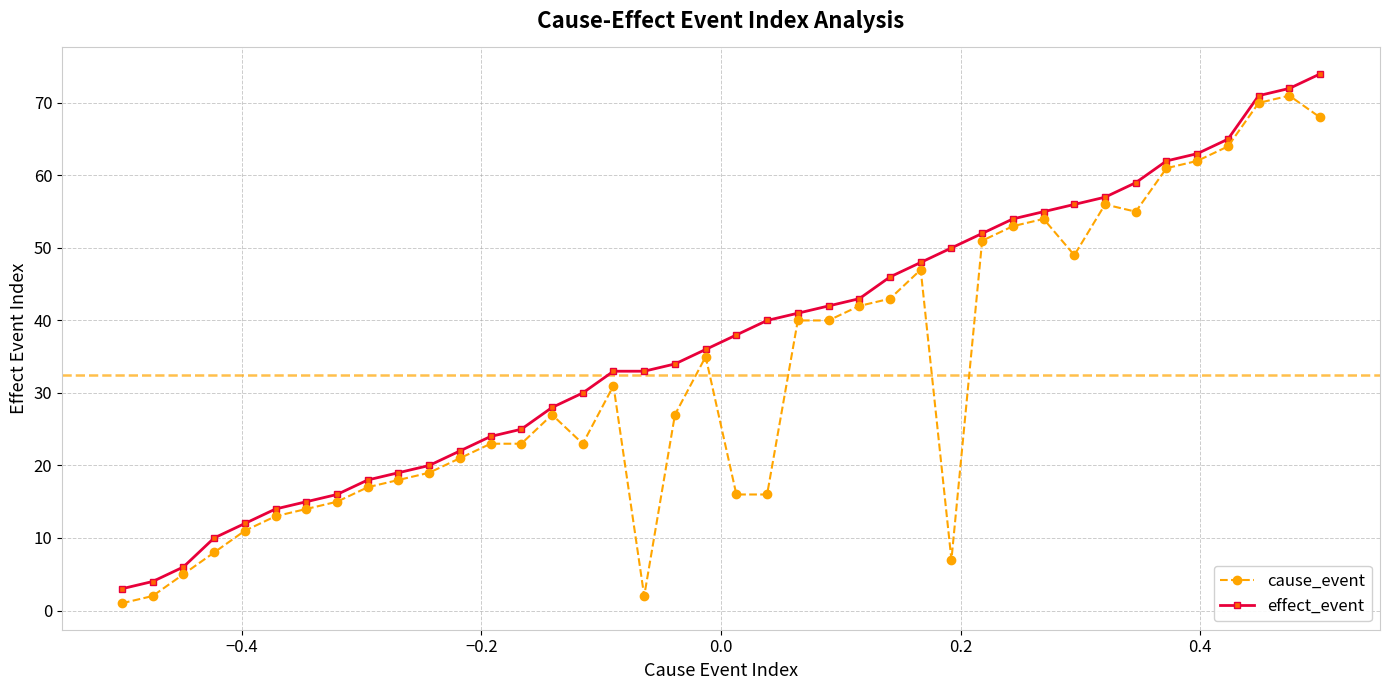

Reading left to right, extract all data points from this chart.

cause_event: 1	2	5	8	11	13	14	15	17	18	19	21	23	23	27	23	31	2	27	35	16	16	40	40	42	43	47	7	51	53	54	49	56	55	61	62	64	70	71	68
effect_event: 3	4	6	10	12	14	15	16	18	19	20	22	24	25	28	30	33	33	34	36	38	40	41	42	43	46	48	50	52	54	55	56	57	59	62	63	65	71	72	74